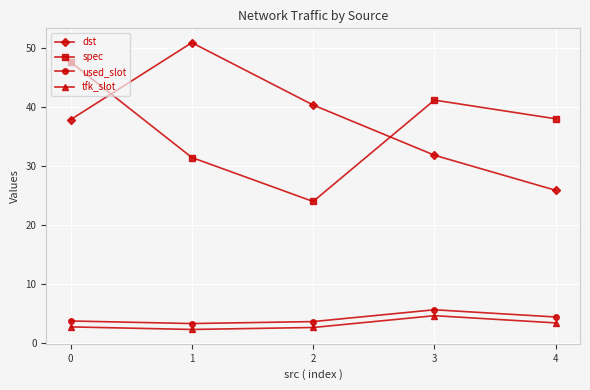

How many categories are shown in the chart?

5